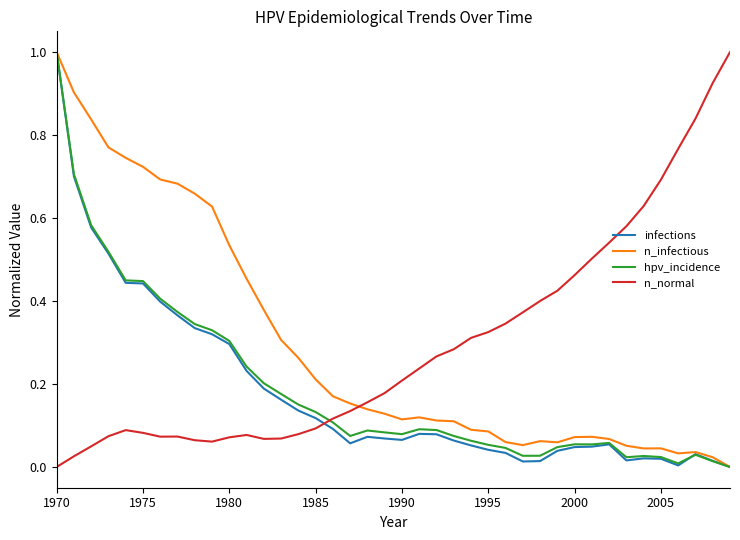

What is the maximum value shown in the chart?

1.0